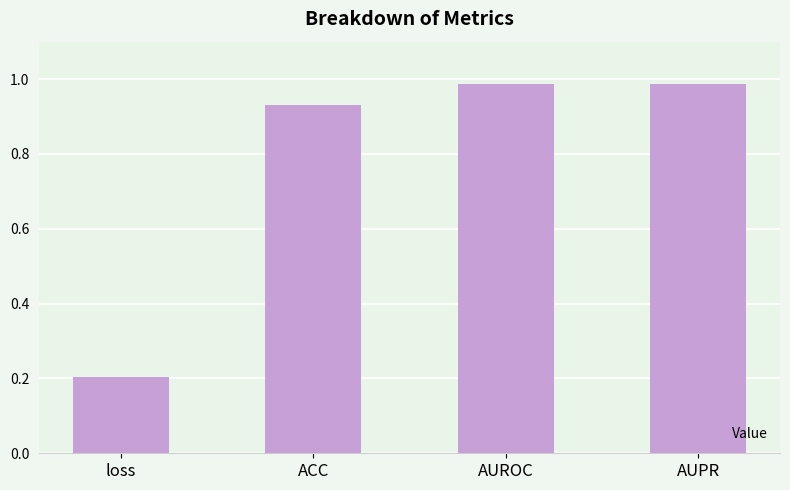

What is the difference between the maximum and minimum values?

0.8